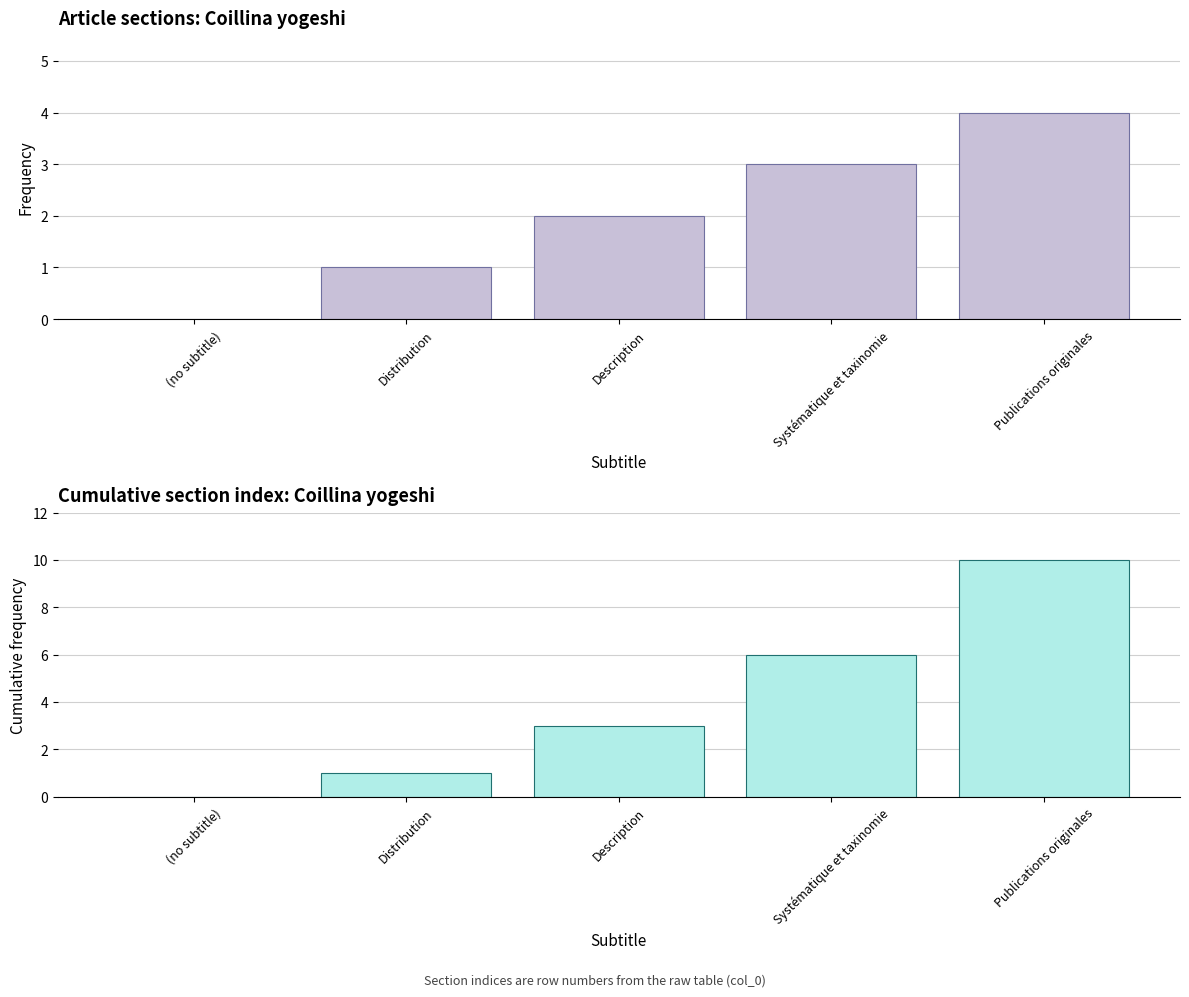

How many values in col_0 are above zero?

4